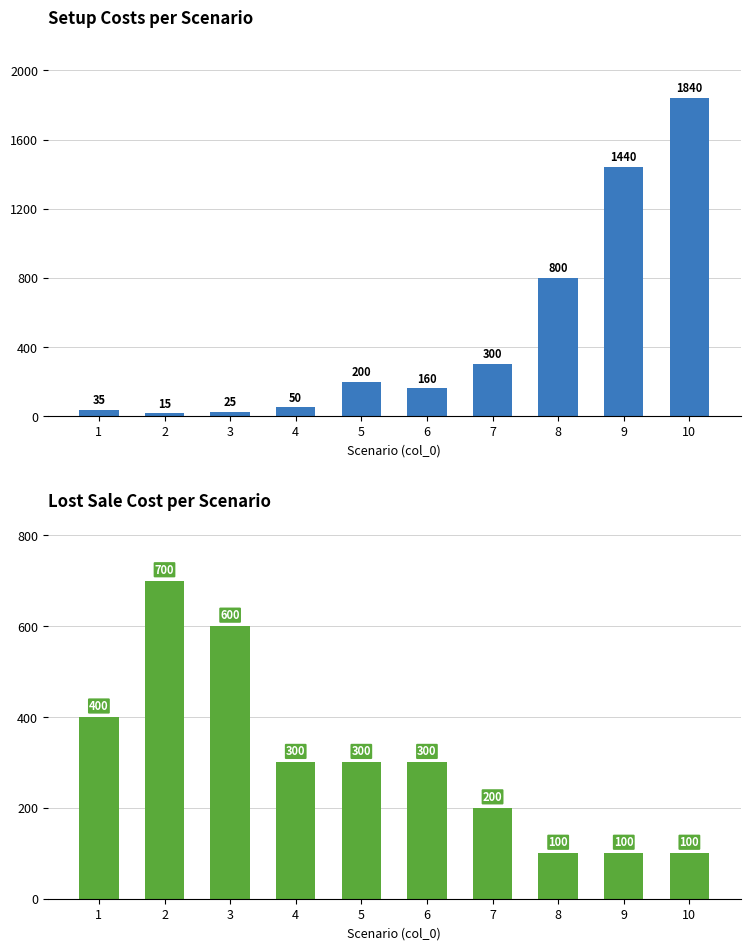

At which label does SetupCosts first exceed 200?

7